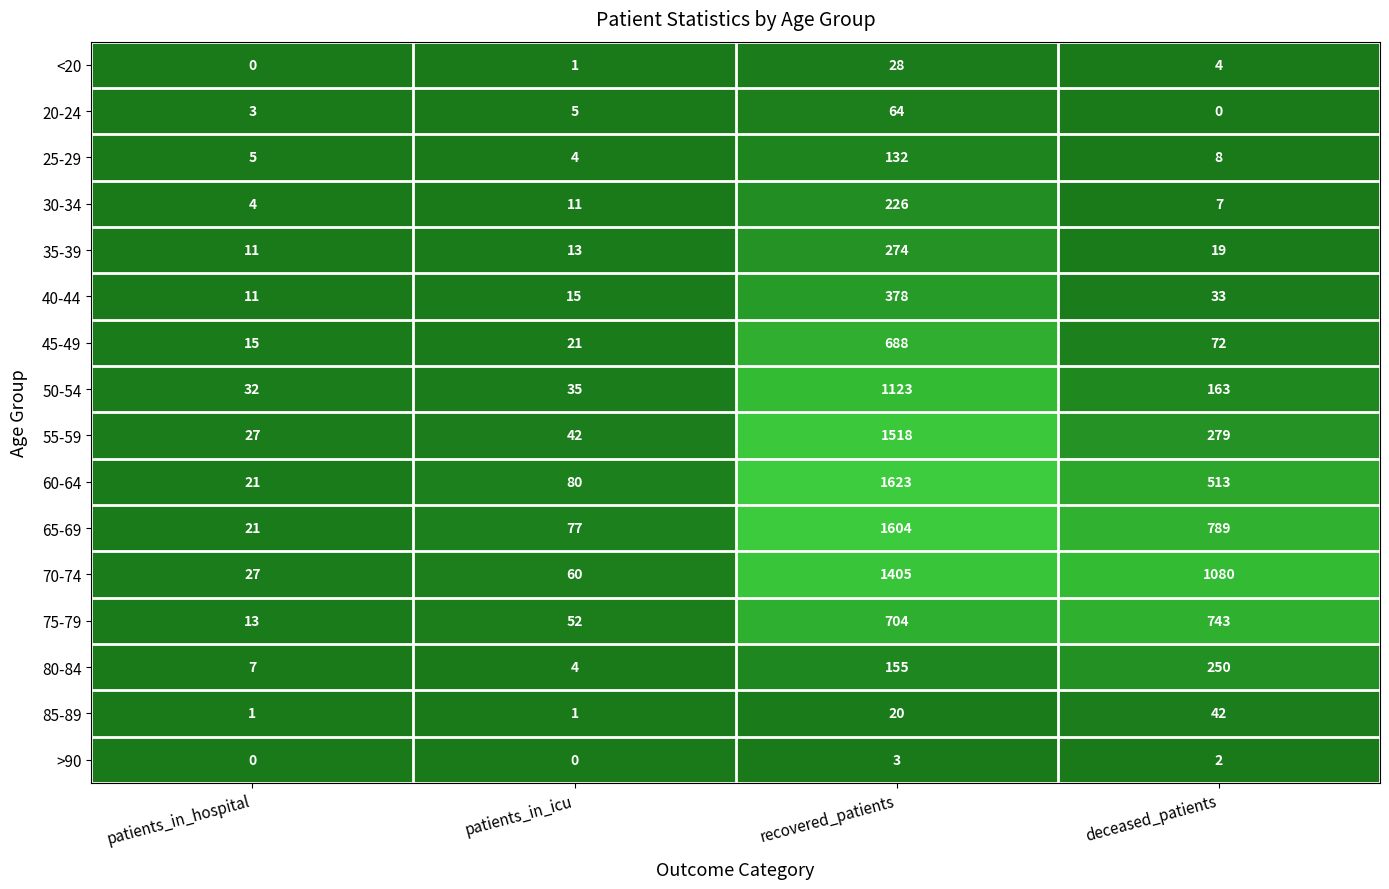

At which label does 45-49 first exceed 72?

recovered_patients